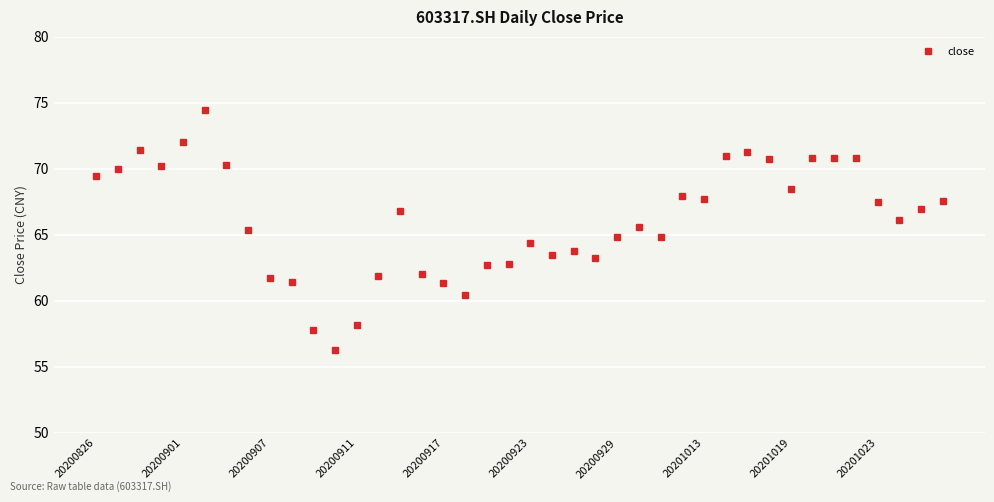

What is the average value?

66.1